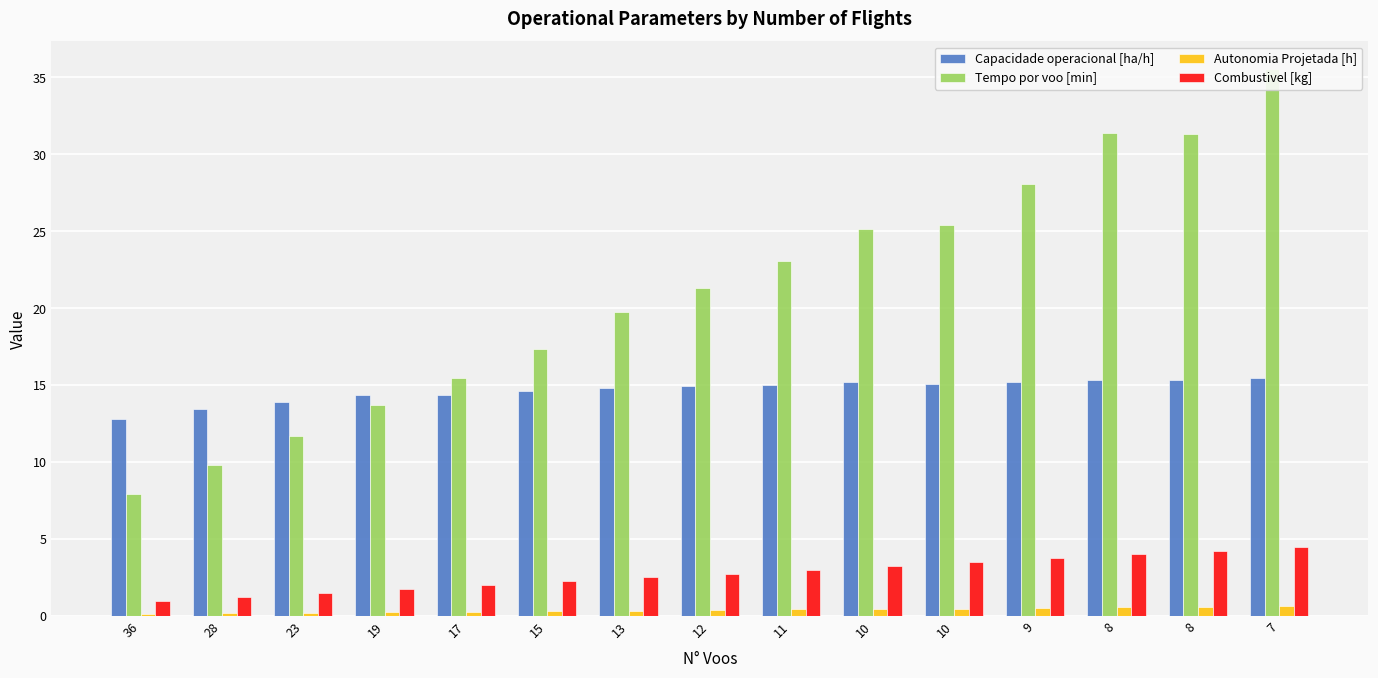

What is the sum of all Combustivel [kg] values?

41.2